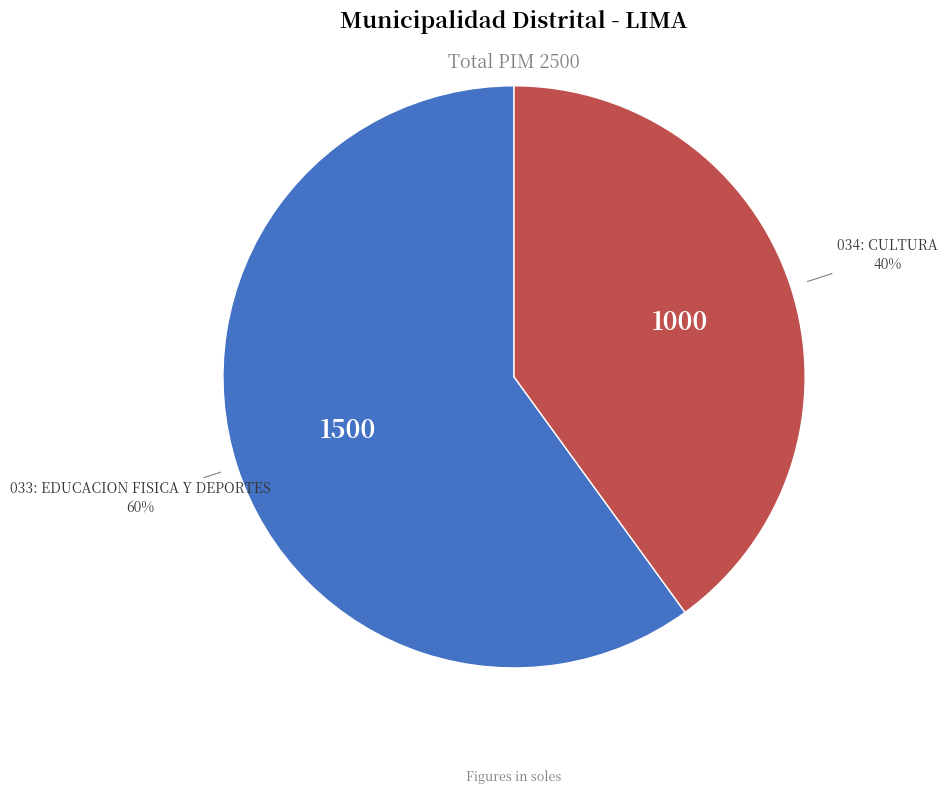

To the nearest percent, what is the average slice percentage?

50%